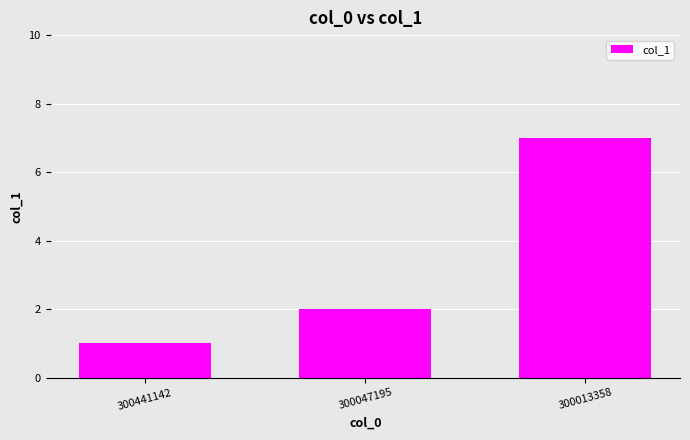

Rank the categories by value from highest to lowest.

300013358, 300047195, 300441142